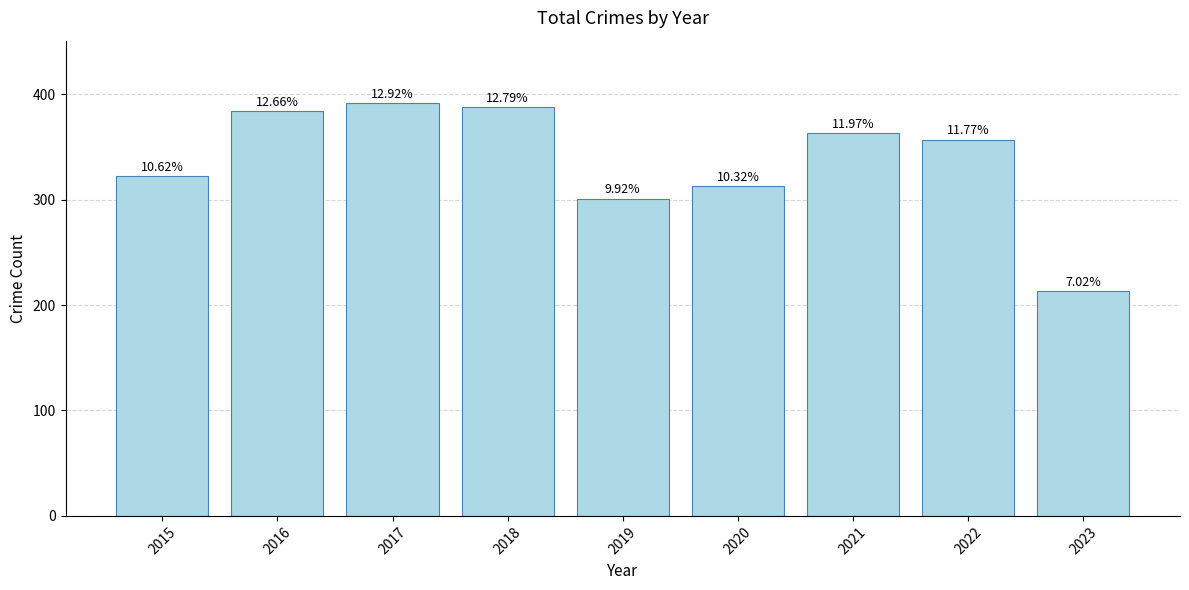

Where is the data nearest to the value 302?

2019